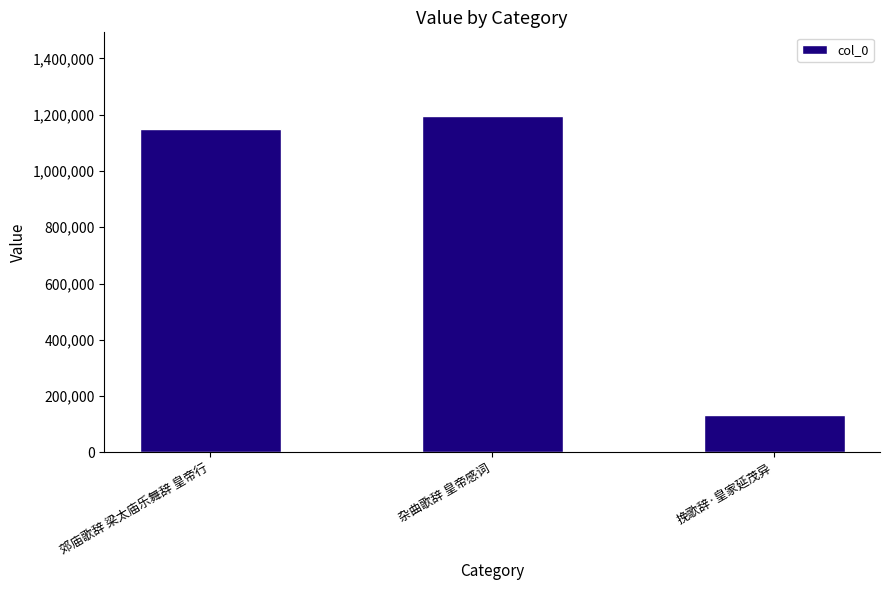

Read the value at 郊庙歌辞 梁太庙乐舞辞 皇帝行, to the nearest 50.

1148600